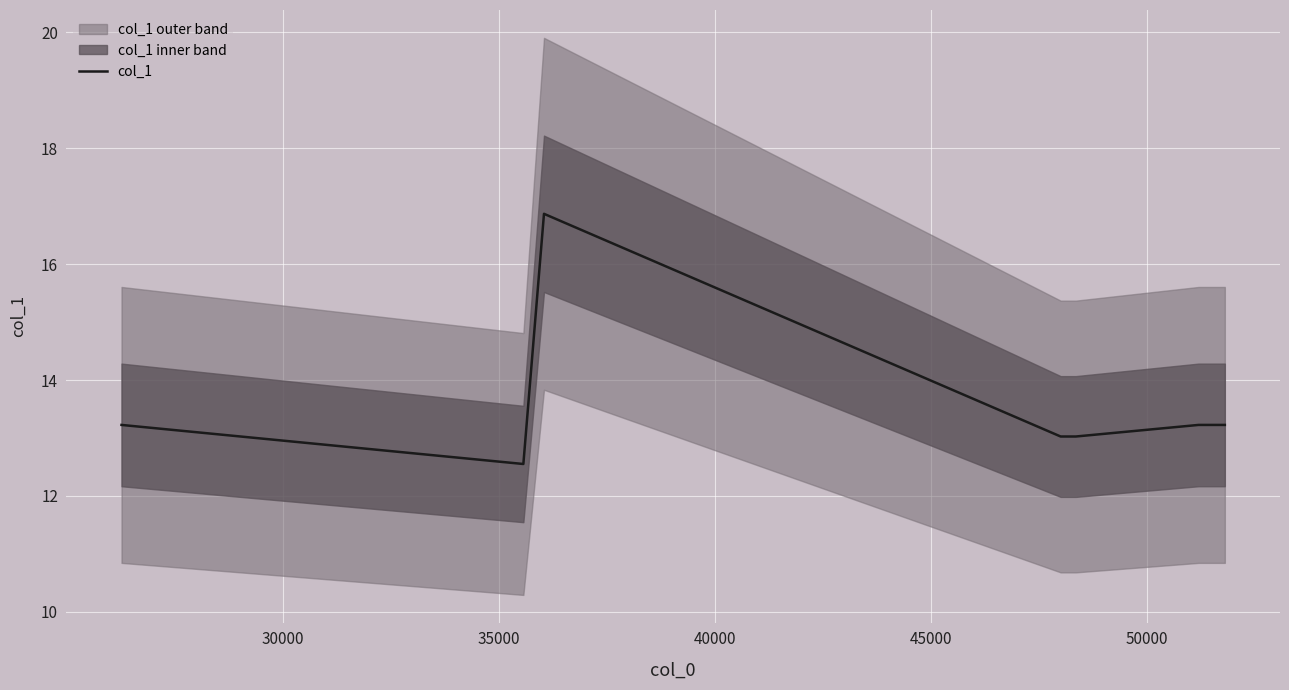

What is the greatest value displayed?

16.9